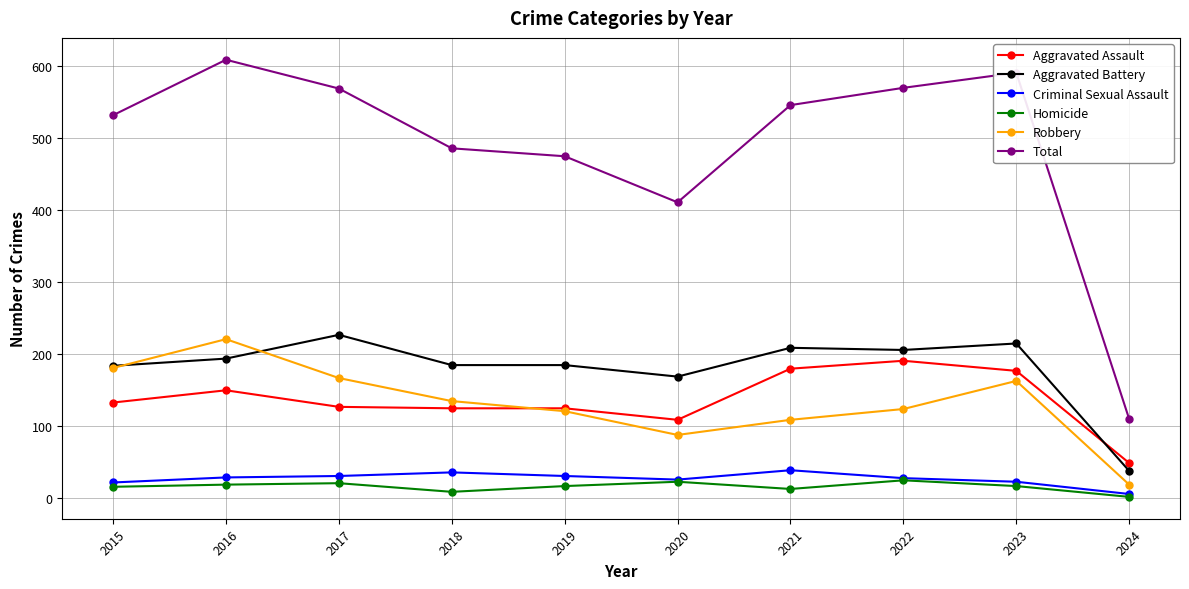

What is the maximum value for Aggravated Battery?

226